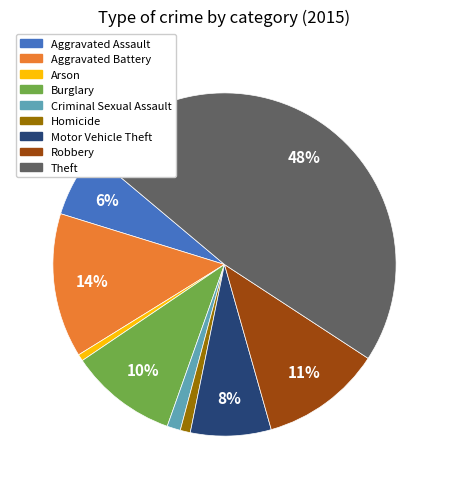

The Aggravated Battery slice represents 24% of the pie. True or false?

False